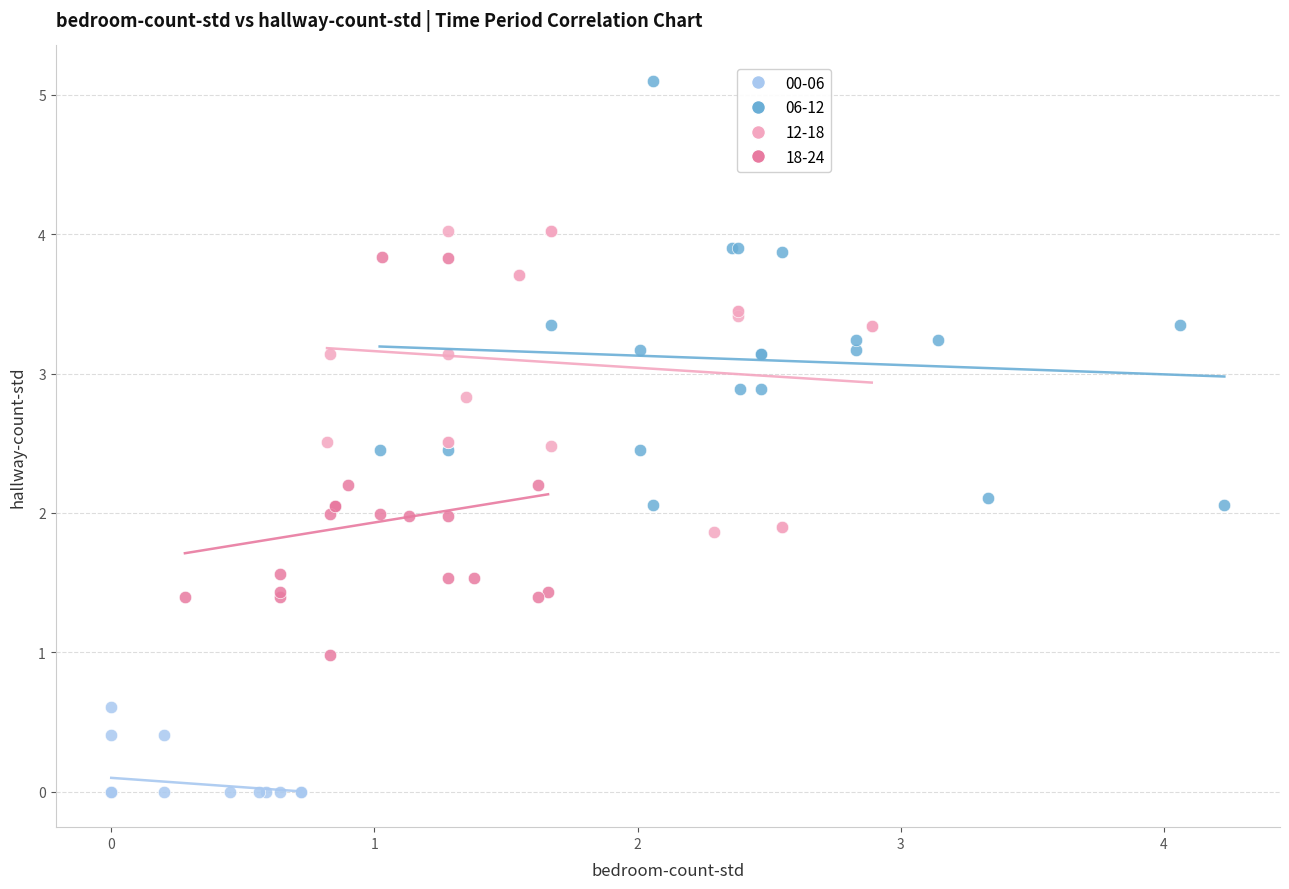

Which series contains the lowest Y value?

00-06